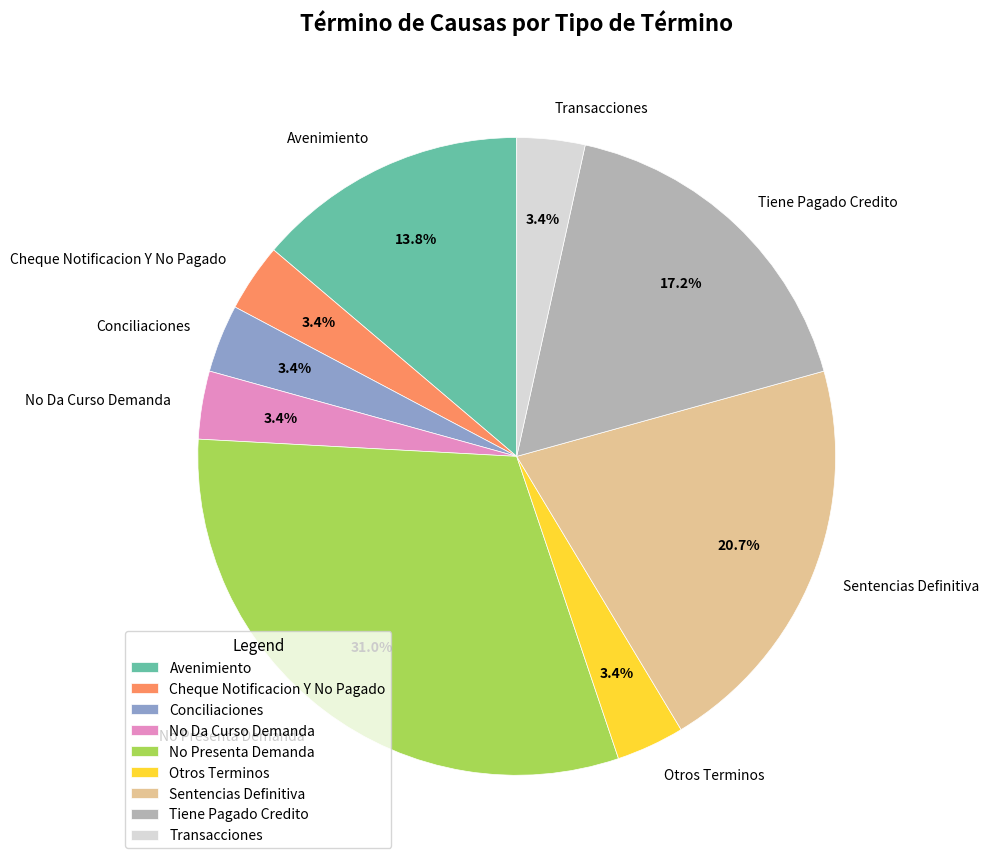

True or false: Cheque Notificacion Y No Pagado accounts for 3% of the total.

True